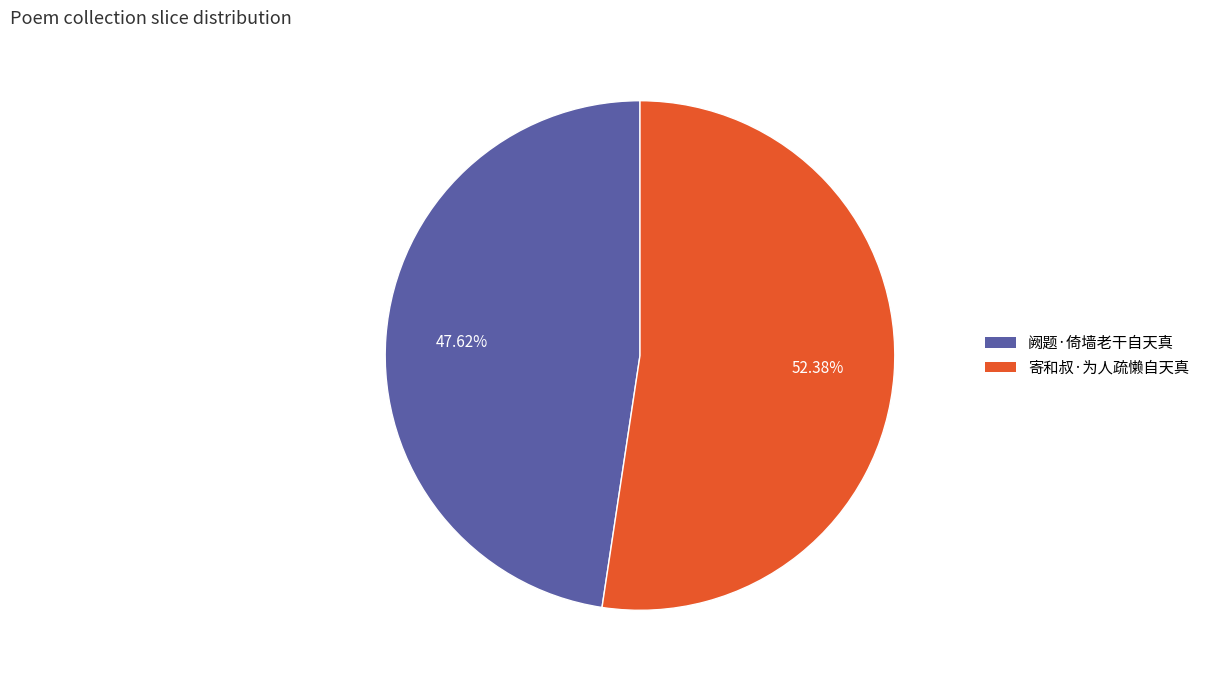

To the nearest percent, what is the combined percentage of 寄和叔·为人疏懒自天真 and 阙题·倚墙老干自天真?

100%